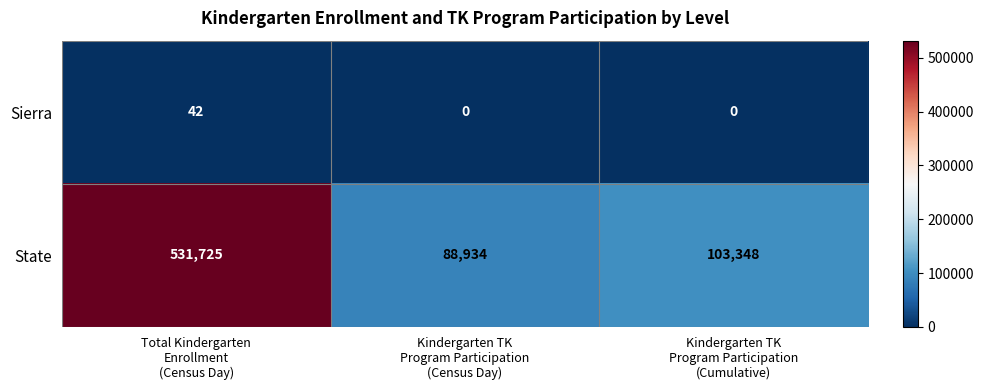

List the series in order of their overall mean, lowest first.

Sierra, State